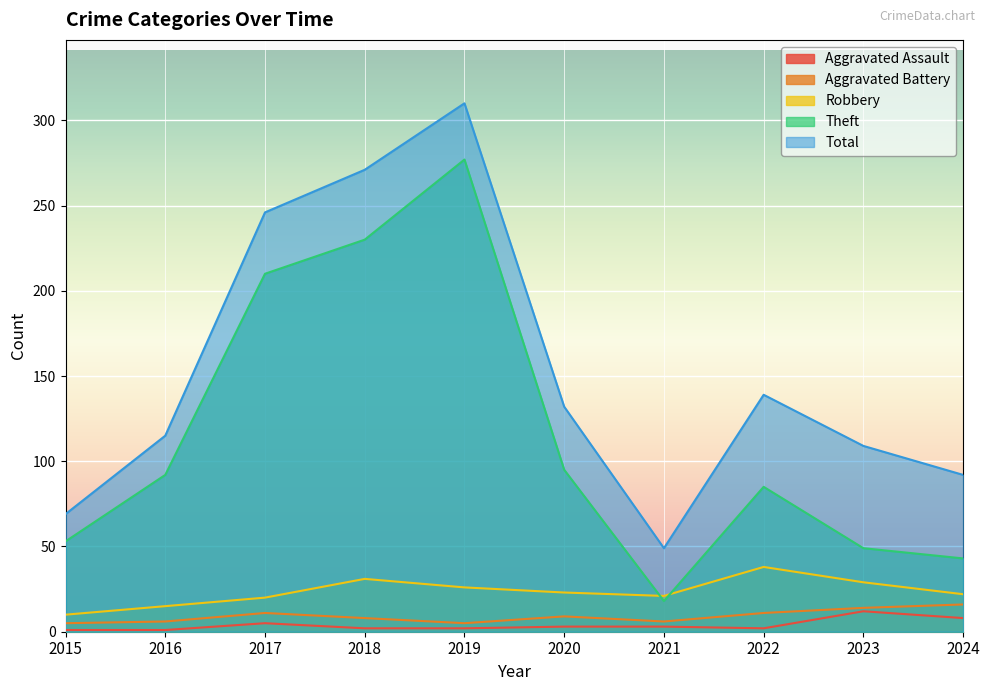

How many values in the Total series are below 132?

5